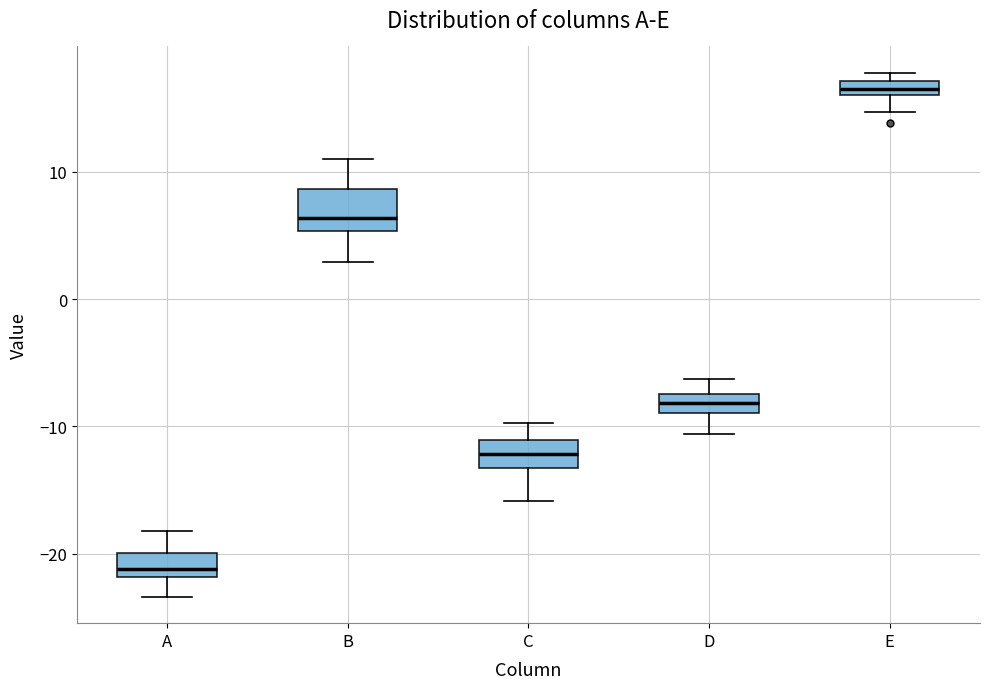

Comparing the boxes themselves (not the whiskers), which one is the tallest?

B